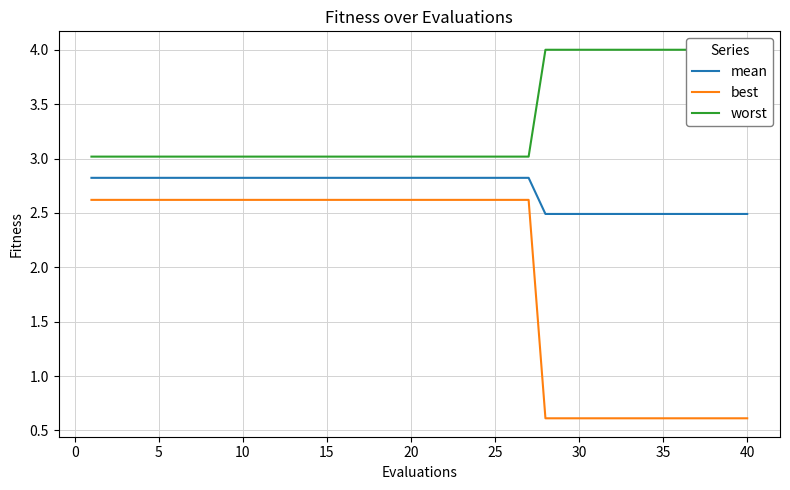

Is it true that mean equals 2.8 at 25?

True